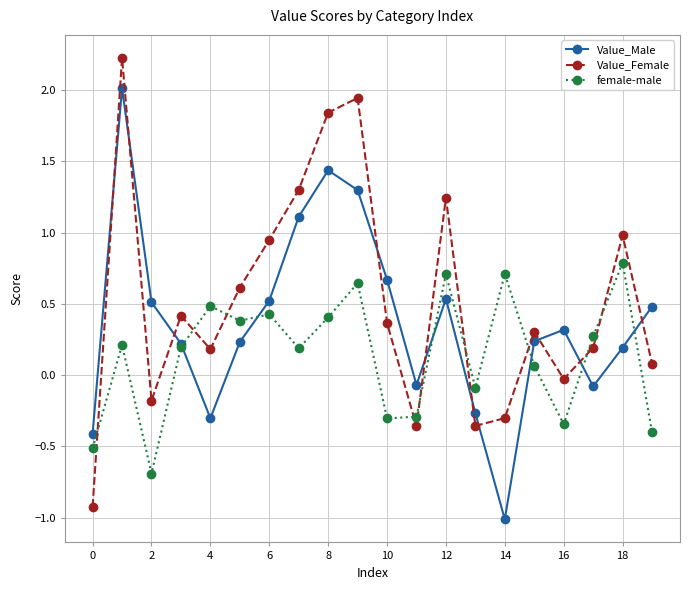

How many times do Value_Female and Value_Male cross each other?

10